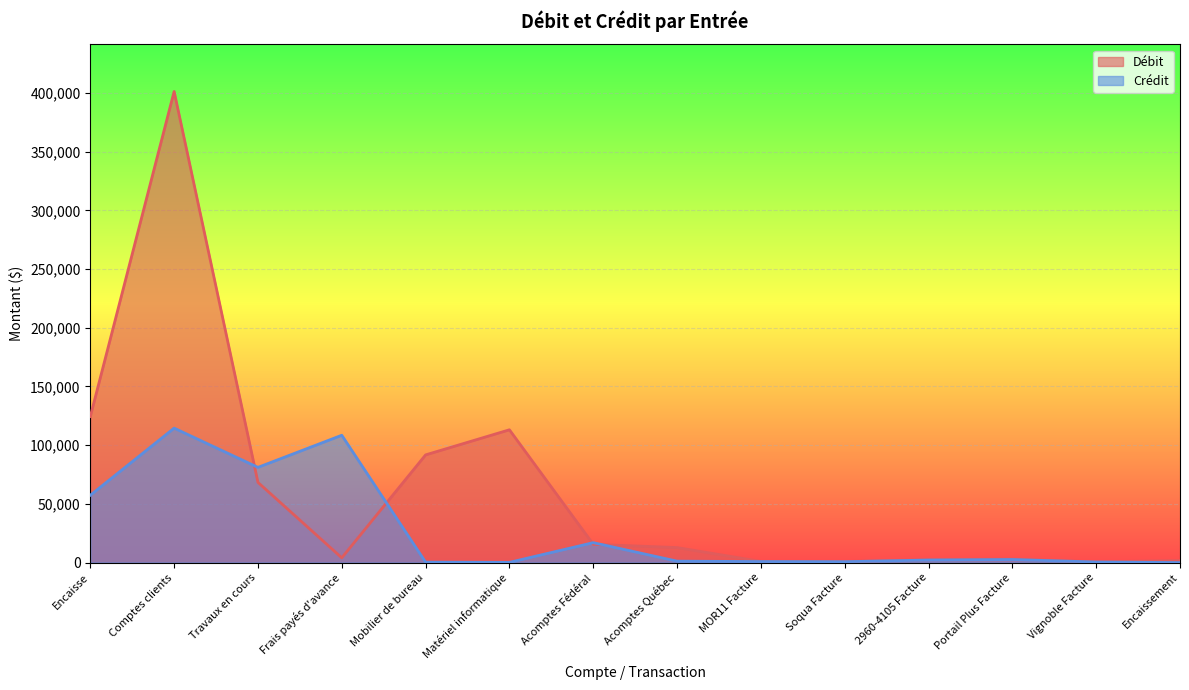

True or false: Crédit and Débit cross at least once.

True